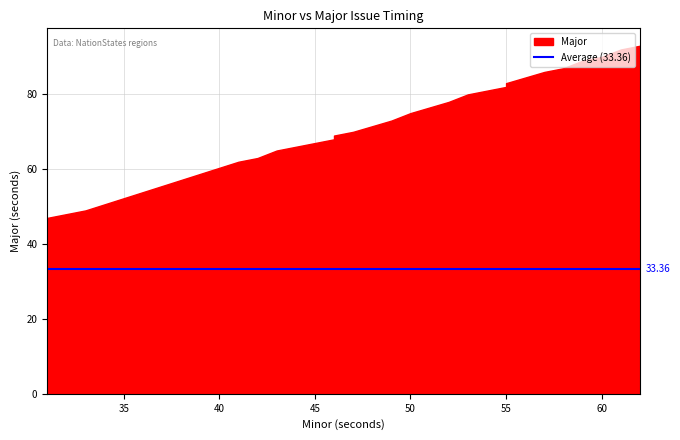

What is the minimum value shown in the chart?

47